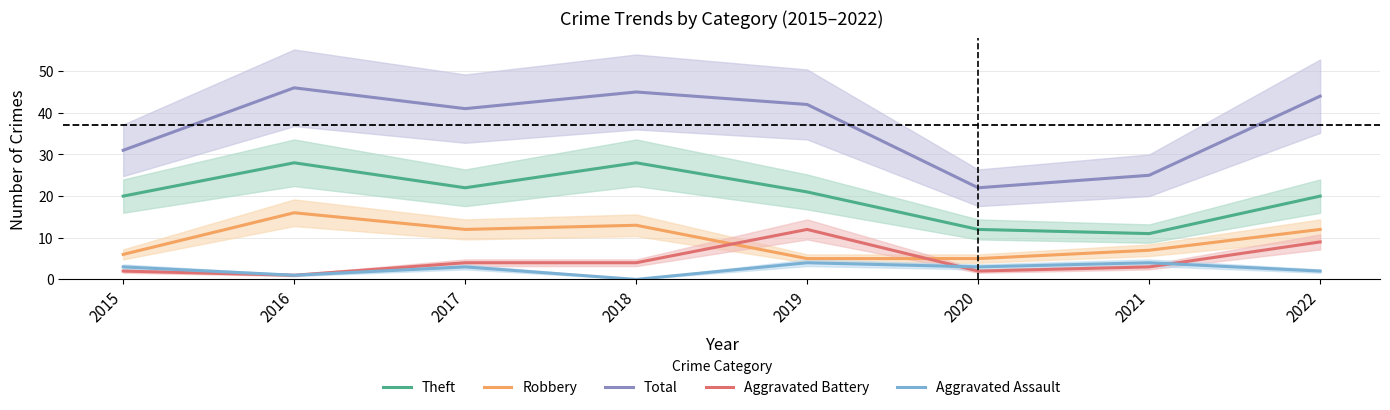

Reading left to right, what are all the values shown in this chart?

Theft: 20	28	22	28	21	12	11	20
Robbery: 6	16	12	13	5	5	7	12
Total: 31	46	41	45	42	22	25	44
Aggravated Battery: 2	1	4	4	12	2	3	9
Aggravated Assault: 3	1	3	0	4	3	4	2